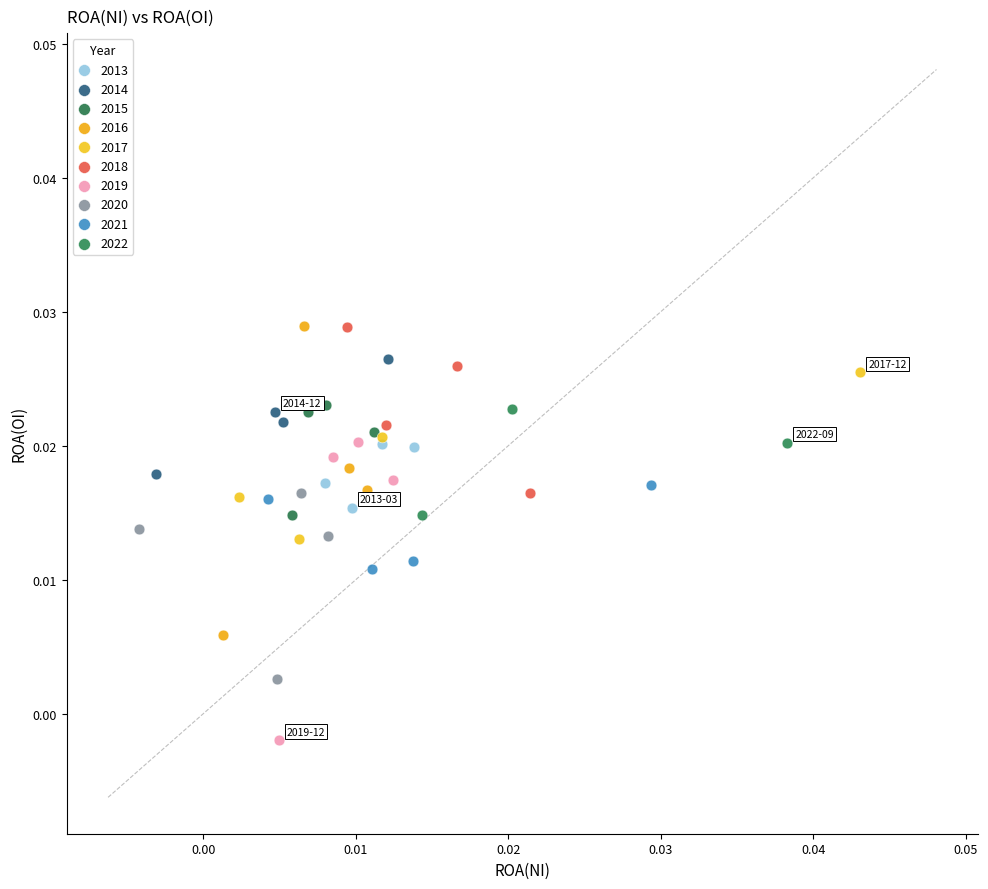

Which series contains the lowest Y value?

2019